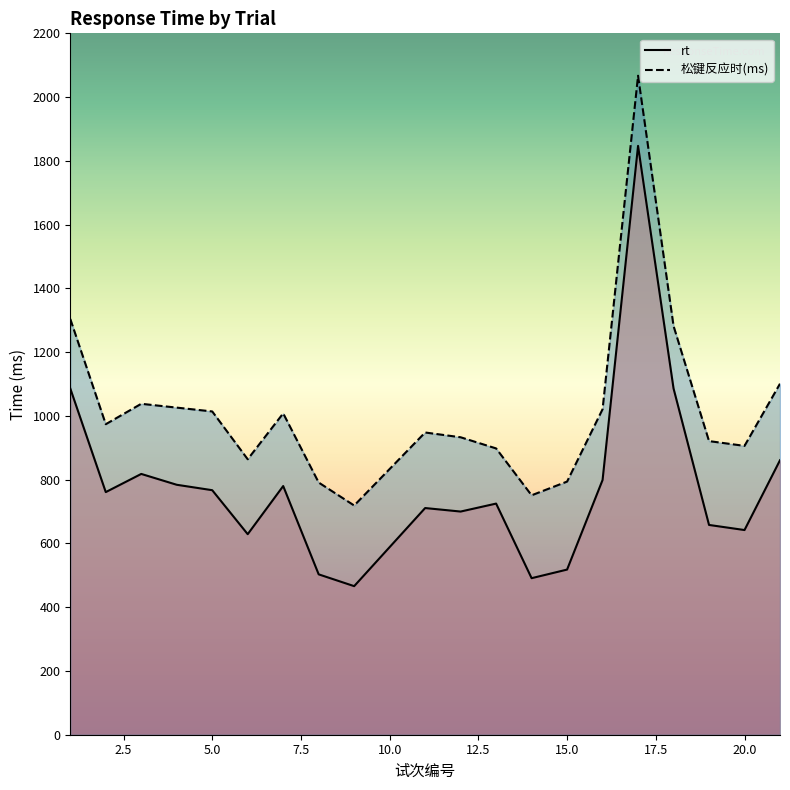

Which category has the highest value in the rt series?

17